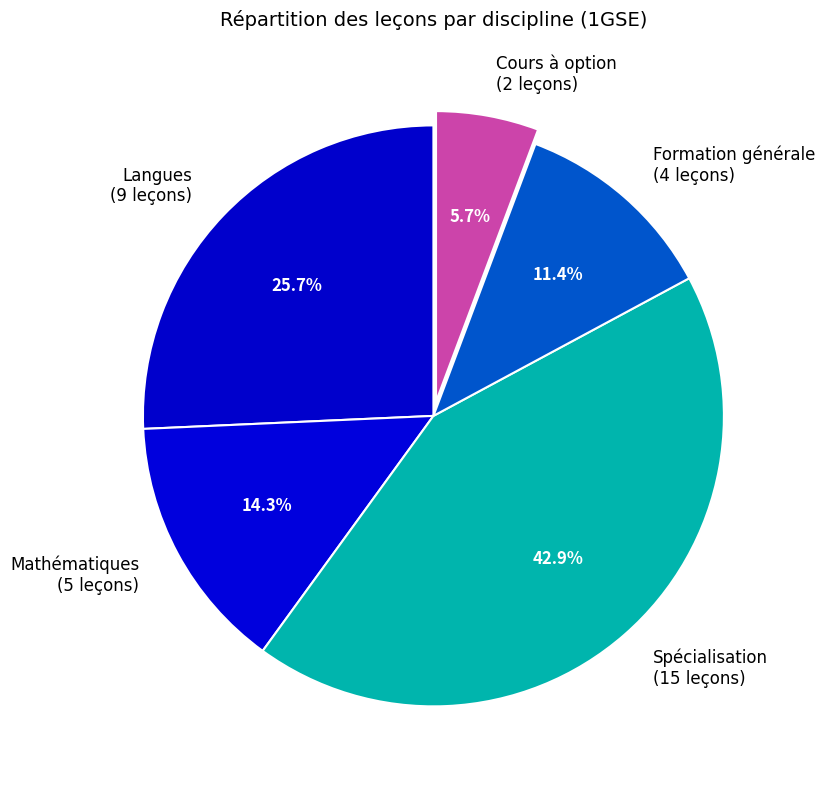

Rank the categories by value from lowest to highest.

Cours à option (2 leçons), Formation générale (4 leçons), Mathématiques (5 leçons), Langues (9 leçons), Spécialisation (15 leçons)